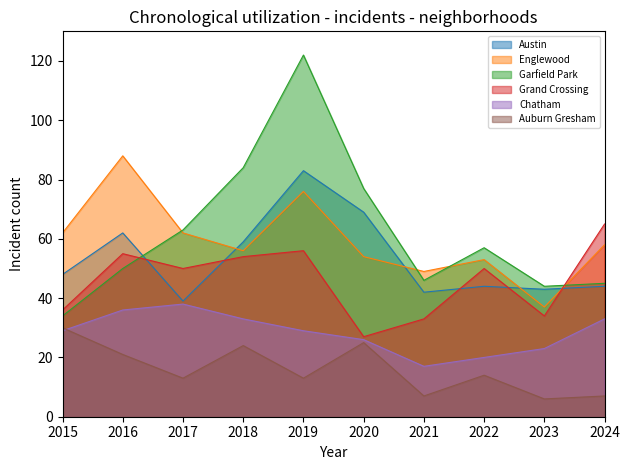

How many lines are shown in the chart?

6